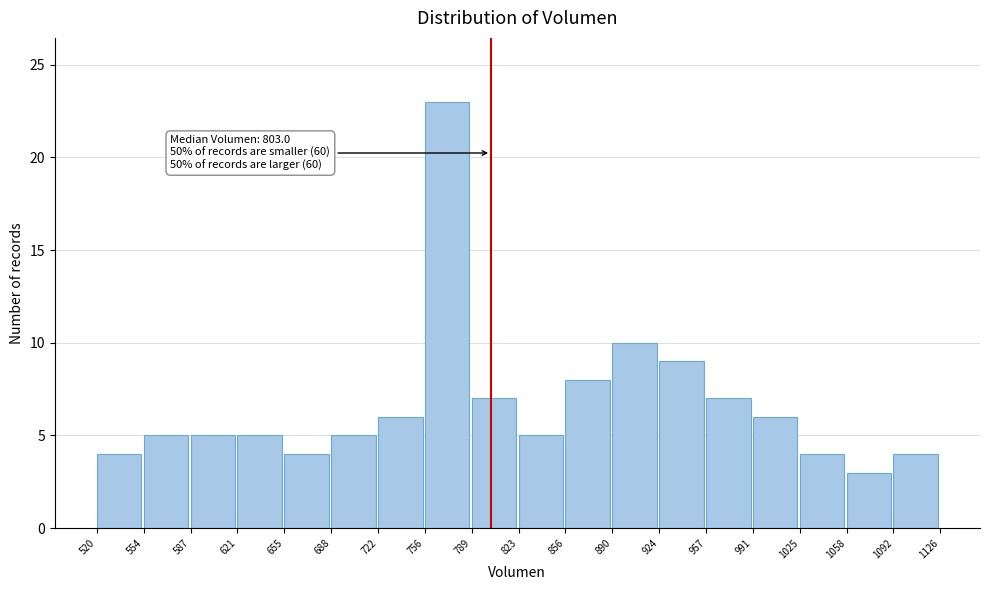

Over which range of the x-axis is the bar tallest?

756 to 789